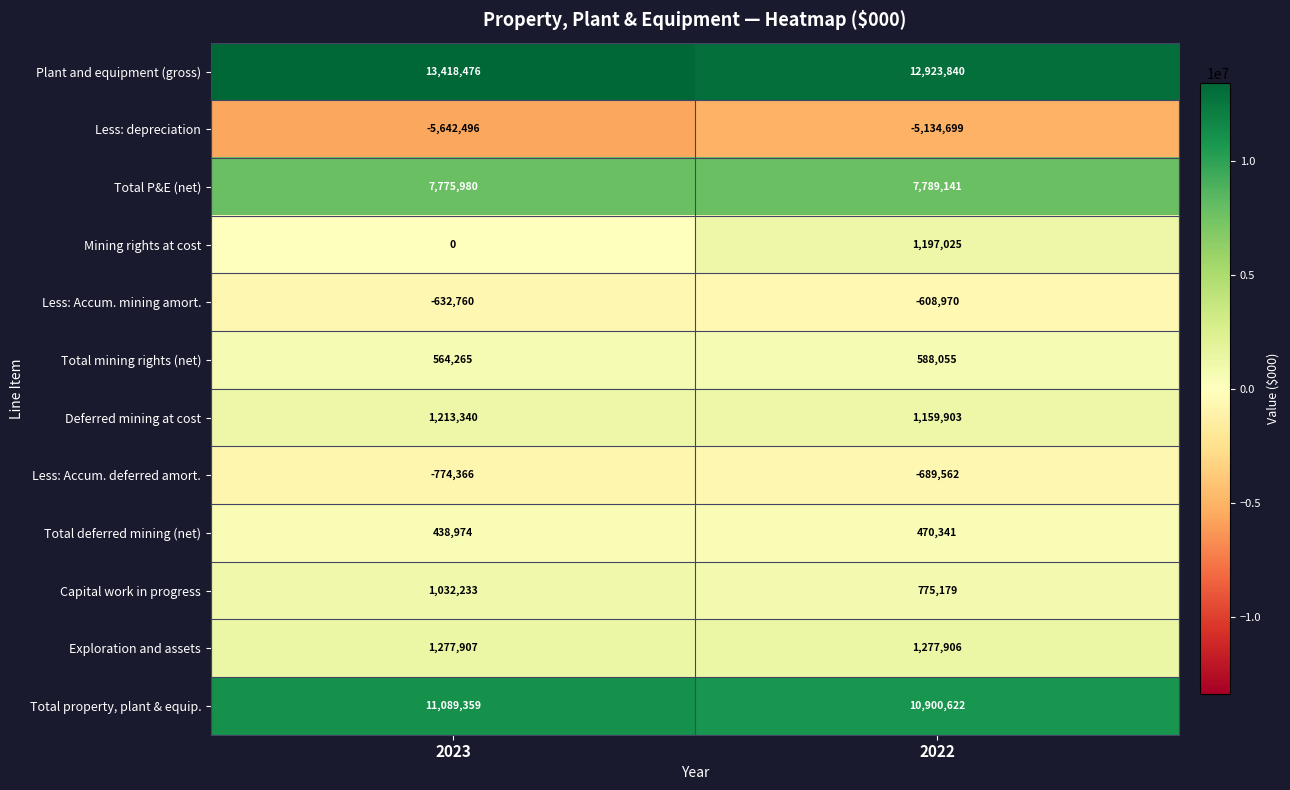

The Plant and equipment (gross) series shows 18574535 at 2023. True or false?

False